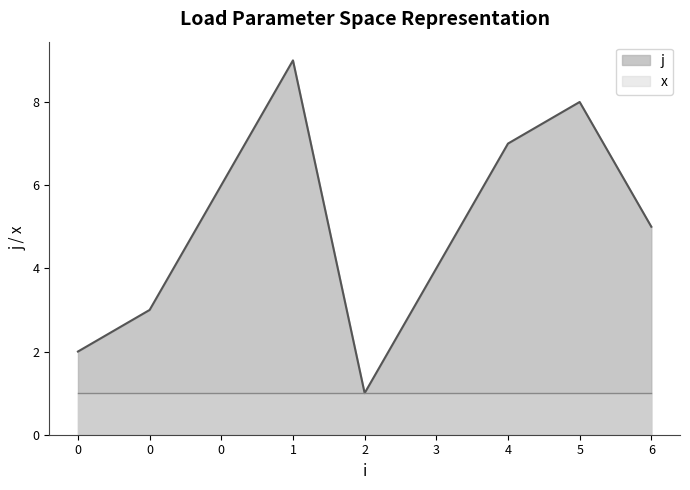

What is the value of the 7th point from the left?

7